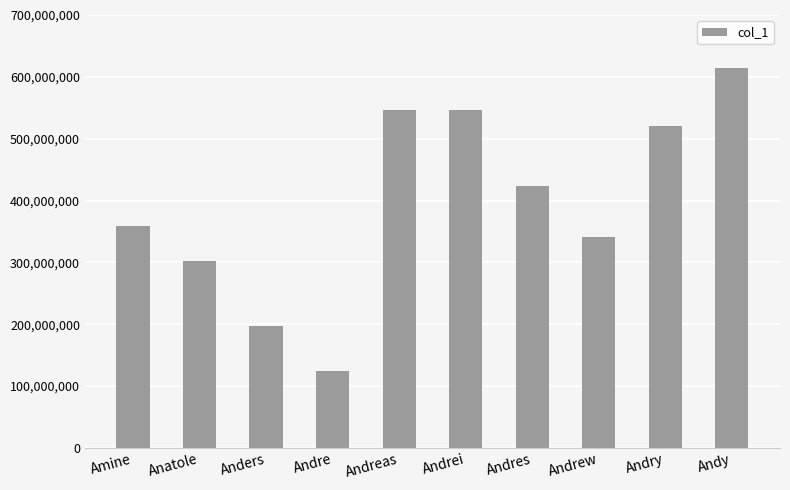

What is the value of the 3rd bar from the left?

197365048